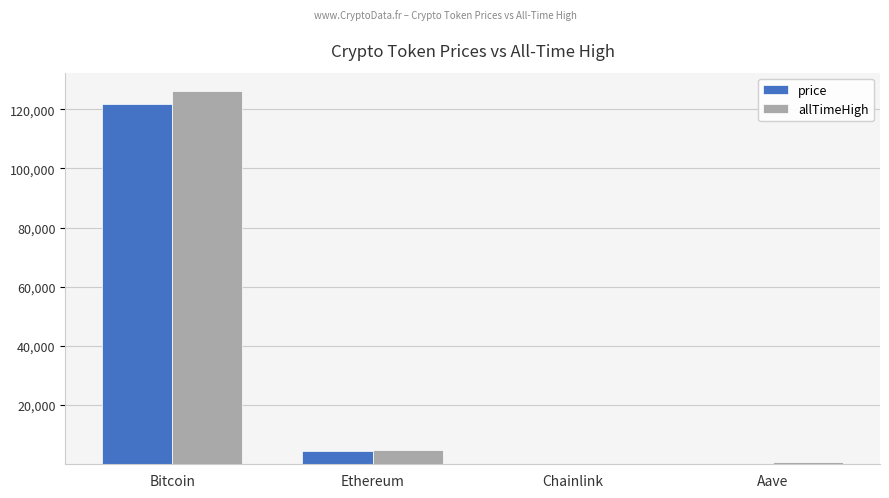

Which series has the largest range (max minus min)?

allTimeHigh